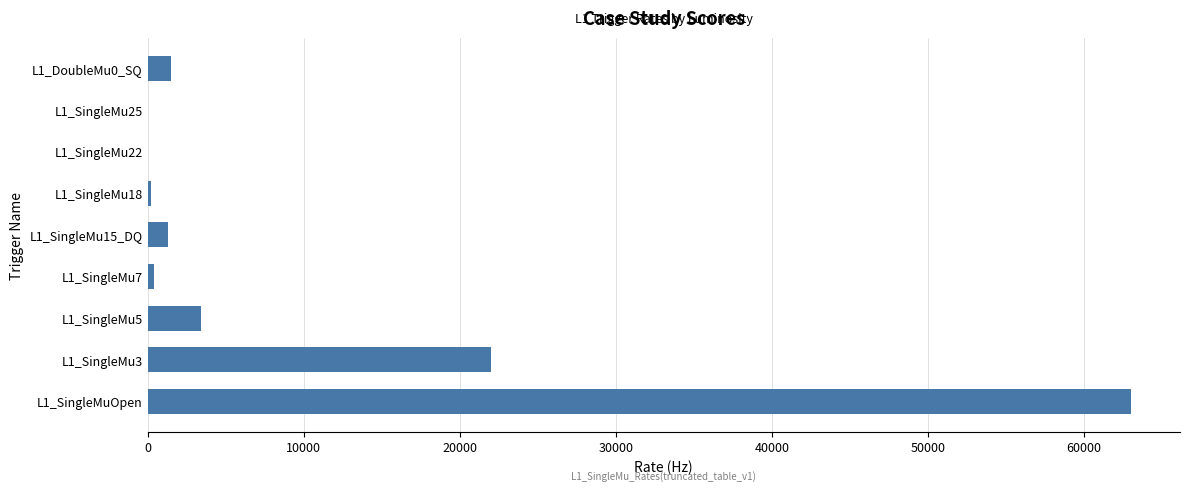

Where is the data nearest to the value 31500?

L1_SingleMu3